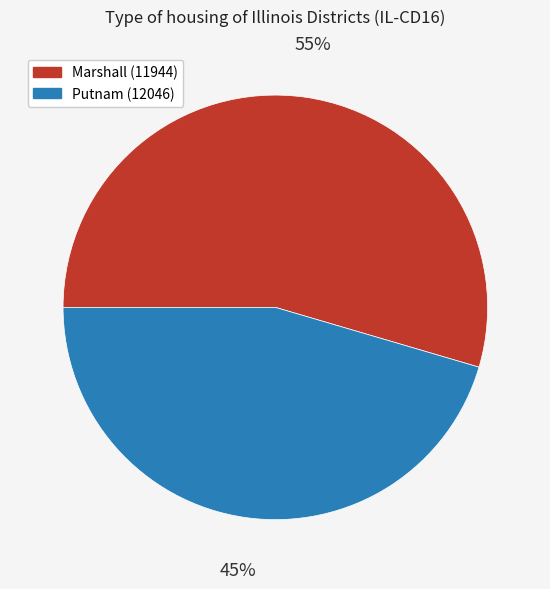

Is Marshall (11944) the majority of the pie?

Yes